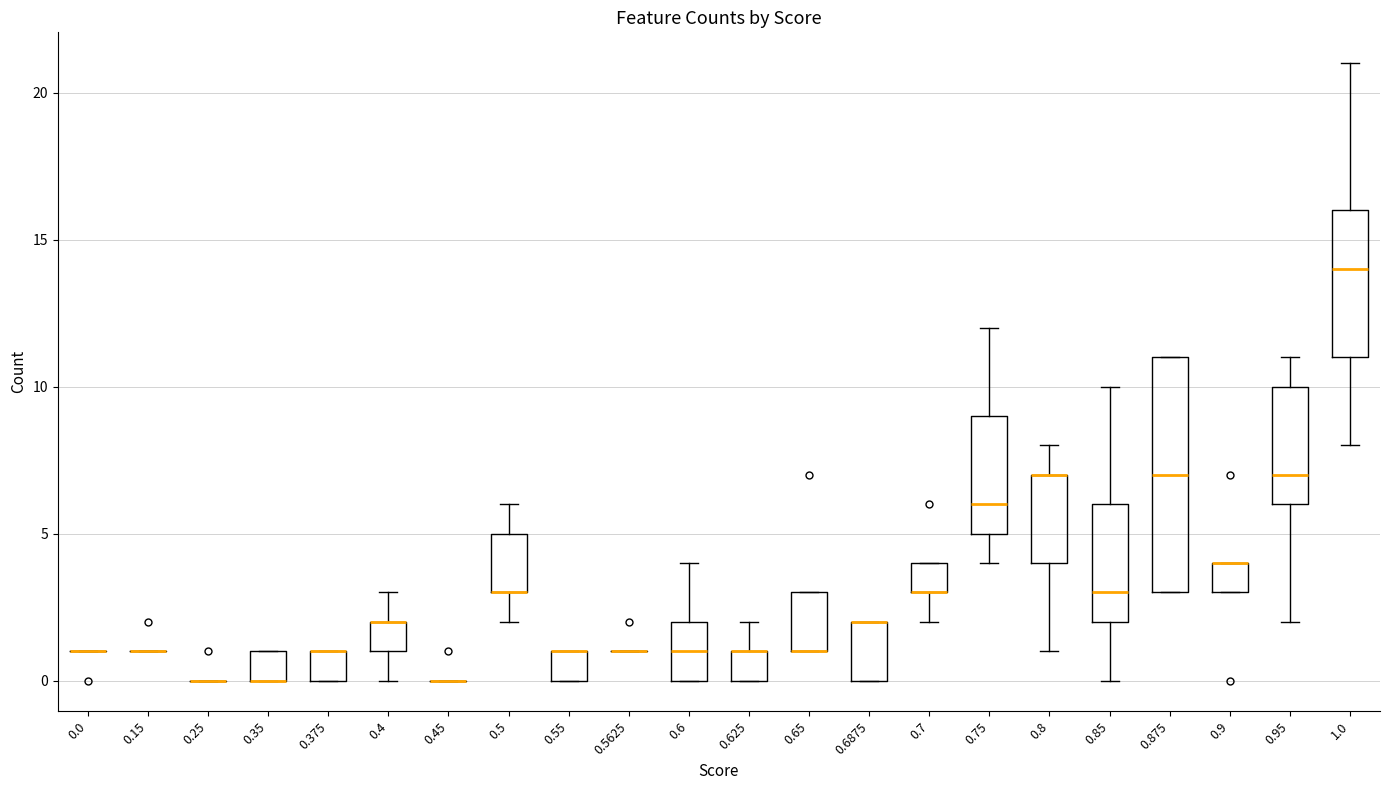

Reading left to right, transcribe this box plot: for each box, give where its median line is, the range the box spans, and where its two whiskers end, as read against the y-axis. The values are not printed on the chart, so give them approximately, as read against the axis.

0.0: box collapsed to a line at 1, whiskers 1 to 1
0.15: box collapsed to a line at 1, whiskers 1 to 1
0.25: box collapsed to a line at 0, whiskers 0 to 0
0.35: median 0 (drawn on the box's lower edge), box 0 to 1, whiskers 0 to 1
0.375: median 1 (drawn on the box's upper edge), box 0 to 1, whiskers 0 to 1
0.4: median 2 (drawn on the box's upper edge), box 1 to 2, whiskers 0 to 3
0.45: box collapsed to a line at 0, whiskers 0 to 0
0.5: median 3 (drawn on the box's lower edge), box 3 to 5, whiskers 2 to 6
0.55: median 1 (drawn on the box's upper edge), box 0 to 1, whiskers 0 to 1
0.5625: box collapsed to a line at 1, whiskers 1 to 1
0.6: median 1, box 0 to 2, whiskers 0 to 4
0.625: median 1 (drawn on the box's upper edge), box 0 to 1, whiskers 0 to 2
0.65: median 1 (drawn on the box's lower edge), box 1 to 3, whiskers 1 to 3
0.6875: median 2 (drawn on the box's upper edge), box 0 to 2, whiskers 0 to 2
0.7: median 3 (drawn on the box's lower edge), box 3 to 4, whiskers 2 to 4
0.75: median 6, box 5 to 9, whiskers 4 to 12
0.8: median 7 (drawn on the box's upper edge), box 4 to 7, whiskers 1 to 8
0.85: median 3, box 2 to 6, whiskers 0 to 10
0.875: median 7, box 3 to 11, whiskers 3 to 11
0.9: median 4 (drawn on the box's upper edge), box 3 to 4, whiskers 3 to 4
0.95: median 7, box 6 to 10, whiskers 2 to 11
1.0: median 14, box 11 to 16, whiskers 8 to 21